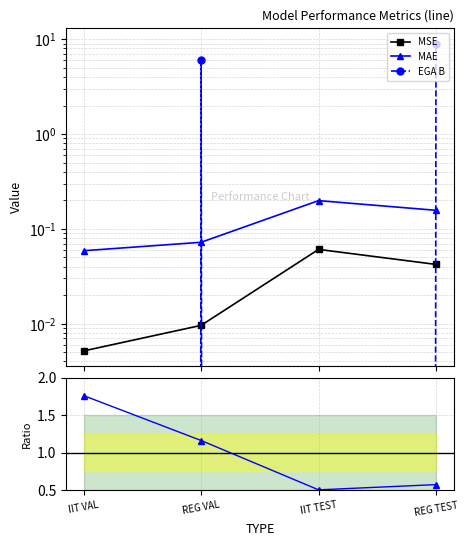

What is the approximate value of MAE at IIT VAL?

0.1